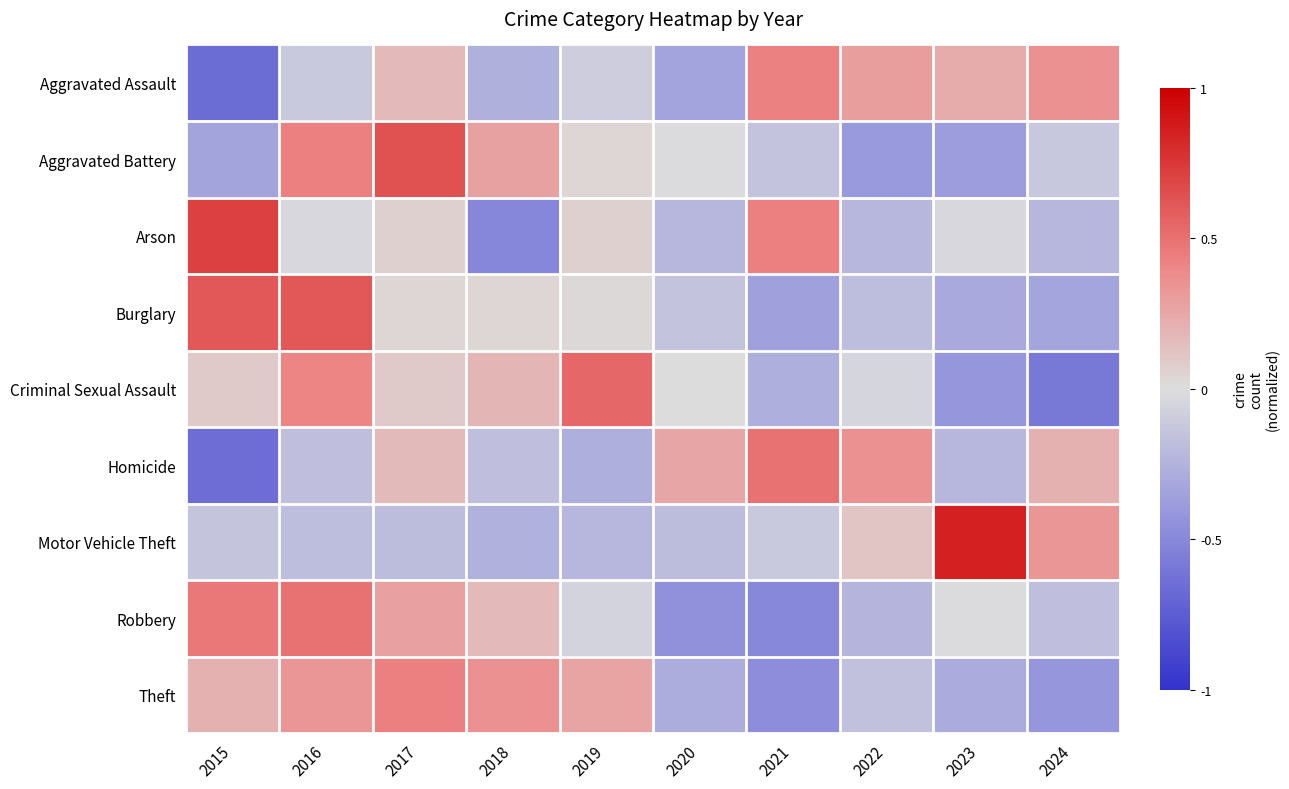

Reading right to left, extract all data points from this chart.

Aggravated Assault: 2024=0.4	2023=0.2	2022=0.3	2021=0.4	2020=-0.3	2019=-0.1	2018=-0.3	2017=0.2	2016=-0.1	2015=-0.7
Aggravated Battery: 2024=-0.1	2023=-0.4	2022=-0.4	2021=-0.1	2020=-0.0	2019=0.0	2018=0.3	2017=0.6	2016=0.4	2015=-0.3
Arson: 2024=-0.2	2023=-0.0	2022=-0.2	2021=0.4	2020=-0.2	2019=0.1	2018=-0.5	2017=0.1	2016=-0.0	2015=0.7
Burglary: 2024=-0.3	2023=-0.3	2022=-0.2	2021=-0.4	2020=-0.2	2019=0.0	2018=0.0	2017=0.0	2016=0.6	2015=0.6
Criminal Sexual Assault: 2024=-0.6	2023=-0.4	2022=-0.0	2021=-0.3	2020=0.0	2019=0.5	2018=0.2	2017=0.1	2016=0.4	2015=0.1
Homicide: 2024=0.2	2023=-0.2	2022=0.4	2021=0.5	2020=0.3	2019=-0.3	2018=-0.2	2017=0.2	2016=-0.2	2015=-0.7
Motor Vehicle Theft: 2024=0.3	2023=0.9	2022=0.1	2021=-0.1	2020=-0.2	2019=-0.2	2018=-0.3	2017=-0.2	2016=-0.2	2015=-0.1
Robbery: 2024=-0.2	2023=-0.0	2022=-0.2	2021=-0.5	2020=-0.4	2019=-0.1	2018=0.2	2017=0.3	2016=0.5	2015=0.5
Theft: 2024=-0.4	2023=-0.3	2022=-0.2	2021=-0.5	2020=-0.3	2019=0.3	2018=0.4	2017=0.4	2016=0.3	2015=0.2